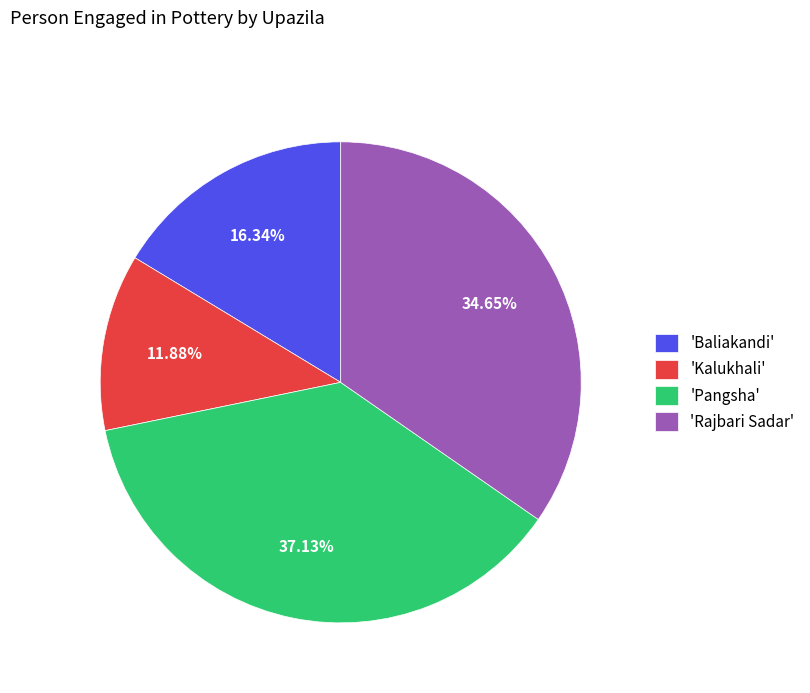

Which category has the smallest portion of the pie?

'Kalukhali'